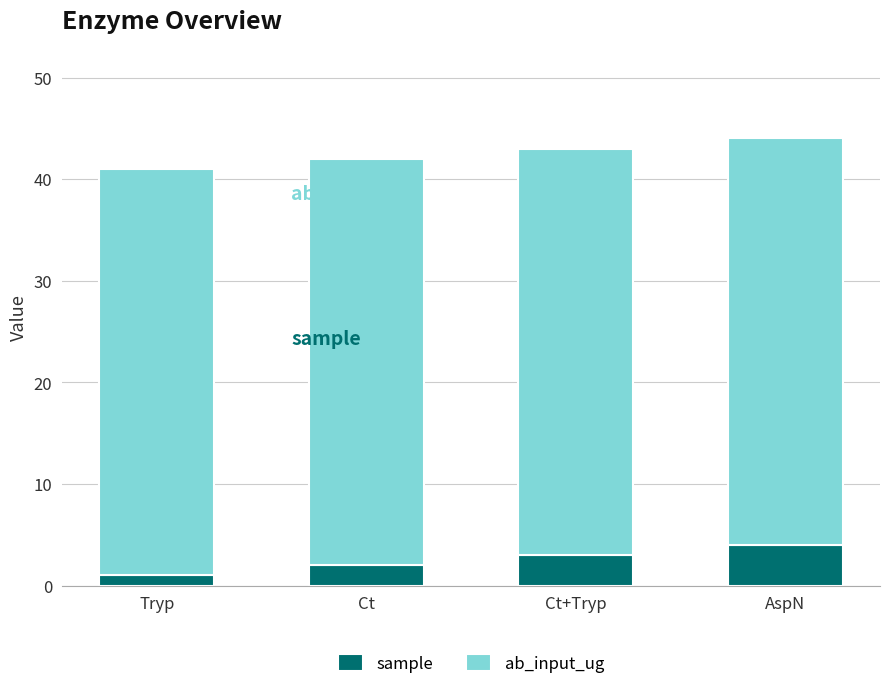

The value of sample at Ct+Tryp is 3. True or false?

True